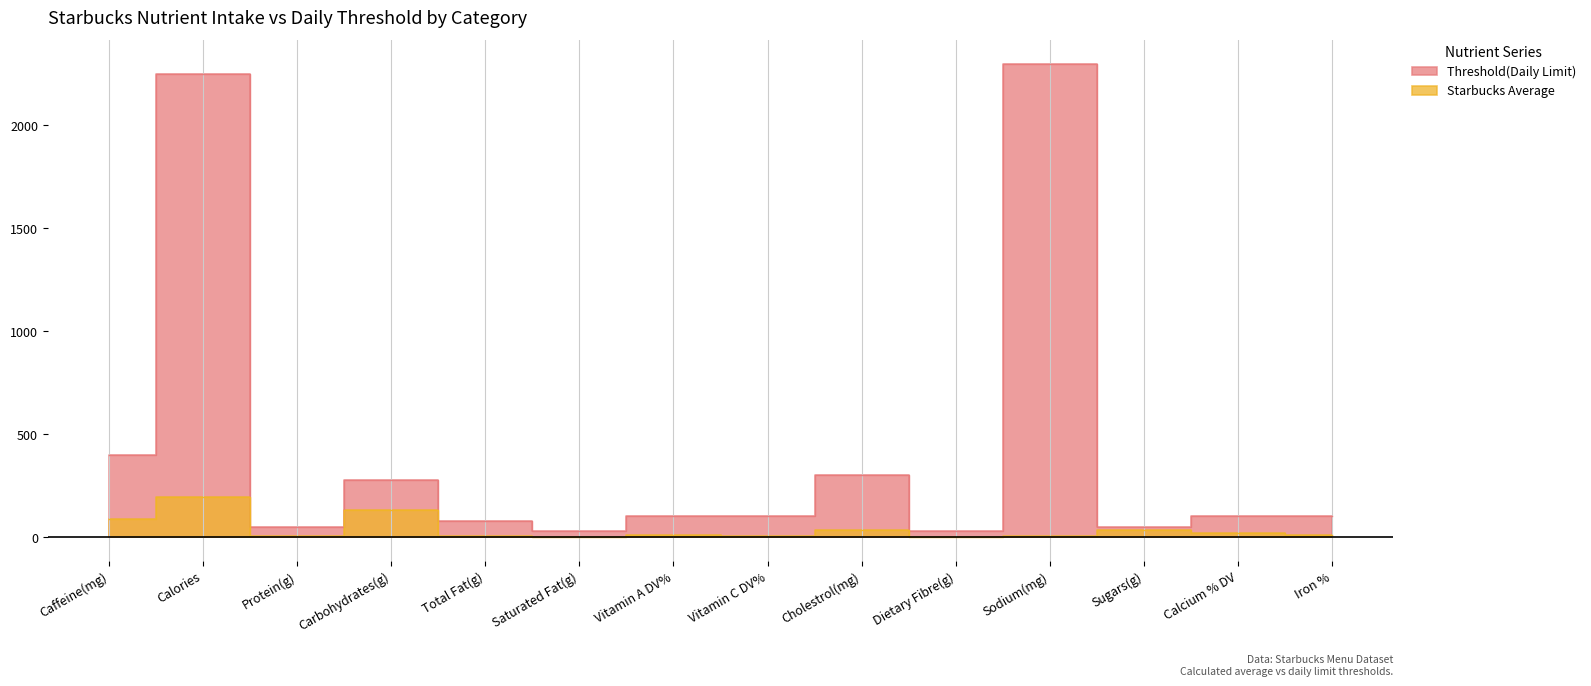

Reading right to left, extract all data points from this chart.

Threshold(Daily Limit): Iron %=100.0	Calcium % DV=100.0	Sugars(g)=50.0	Sodium(mg)=2300.0	Dietary Fibre(g)=28.0	Cholestrol(mg)=300.0	Vitamin C DV%=100.0	Vitamin A DV%=100.0	Saturated Fat(g)=30.0	Total Fat(g)=78.0	Carbohydrates(g)=275.0	Protein(g)=50.0	Calories=2250.0	Caffeine(mg)=400.0
Starbucks Average: Iron %=7.4	Calcium % DV=20.8	Sugars(g)=33.0	Sodium(mg)=6.4	Dietary Fibre(g)=0.8	Cholestrol(mg)=36.0	Vitamin C DV%=3.6	Vitamin A DV%=9.8	Saturated Fat(g)=0.0	Total Fat(g)=2.9	Carbohydrates(g)=128.9	Protein(g)=7.0	Calories=193.9	Caffeine(mg)=89.5